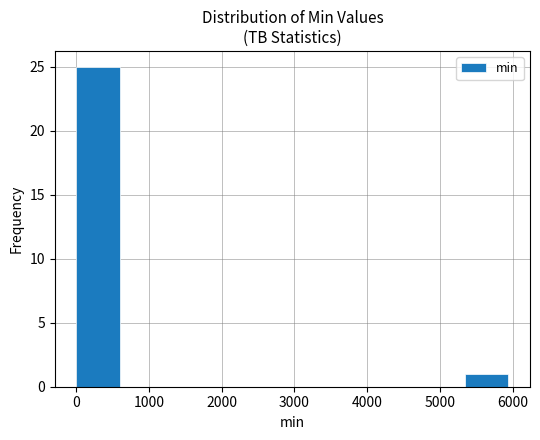

Reading left to right, list every bar in this chart as the range it spans on the x-axis followed by its height. Neither the bar edges nor the heights are printed on the chart, so give them approximately, as read against the axes.

0 to 600: 25
600 to 1200: 0
1200 to 1800: 0
1800 to 2400: 0
2400 to 3000: 0
3000 to 3600: 0
3600 to 4200: 0
4200 to 4800: 0
4800 to 5300: 0
5300 to 5900: 1